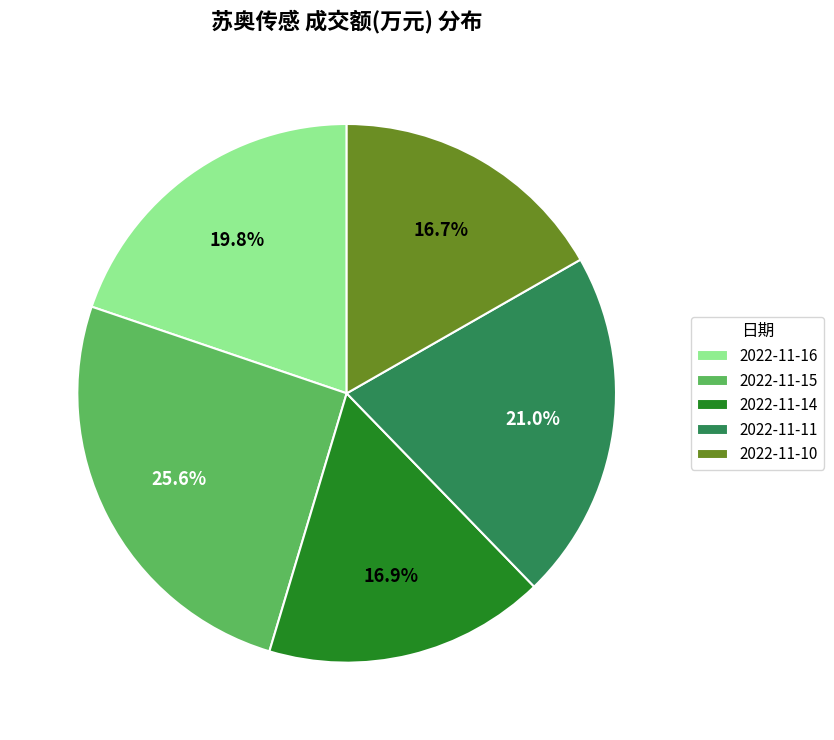

To the nearest percent, what is the difference between the 2022-11-11 and 2022-11-14 slice percentages?

4%